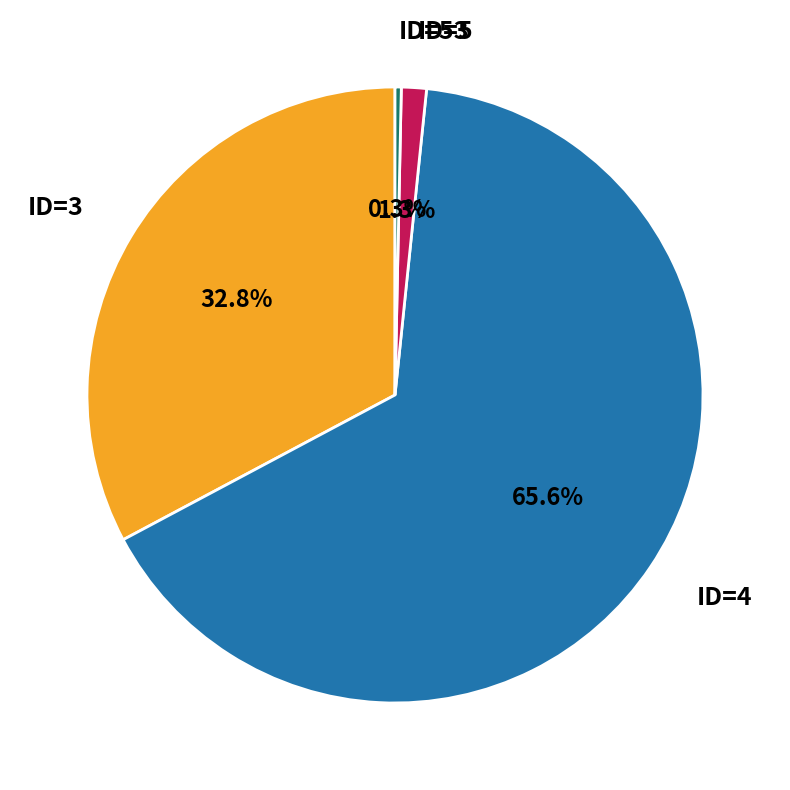

Which category has the smallest portion of the pie?

ID=53